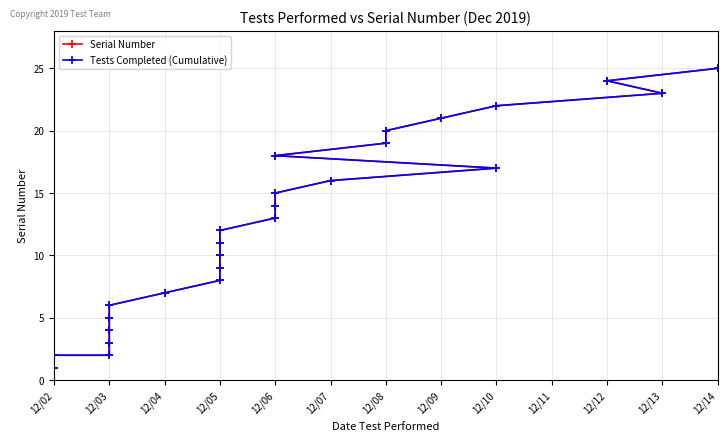

Is the value of Tests Completed (Cumulative) at 12/08 greater than the value of Serial Number at 12/12?

No